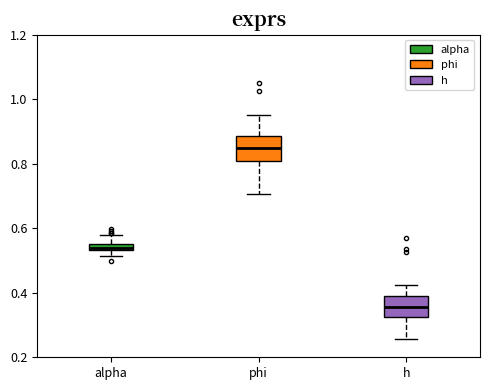

Where is the lower edge of the box for alpha on the y-axis? The values are not printed on the chart, so give them approximately, as read against the axis.

0.54